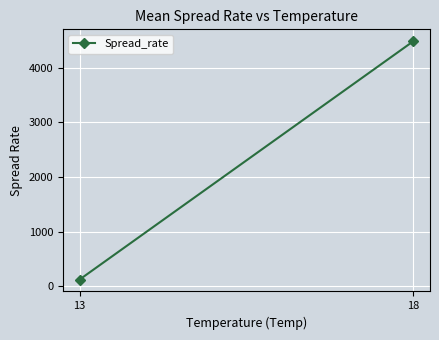

Between 18 and 13, which is larger?

18